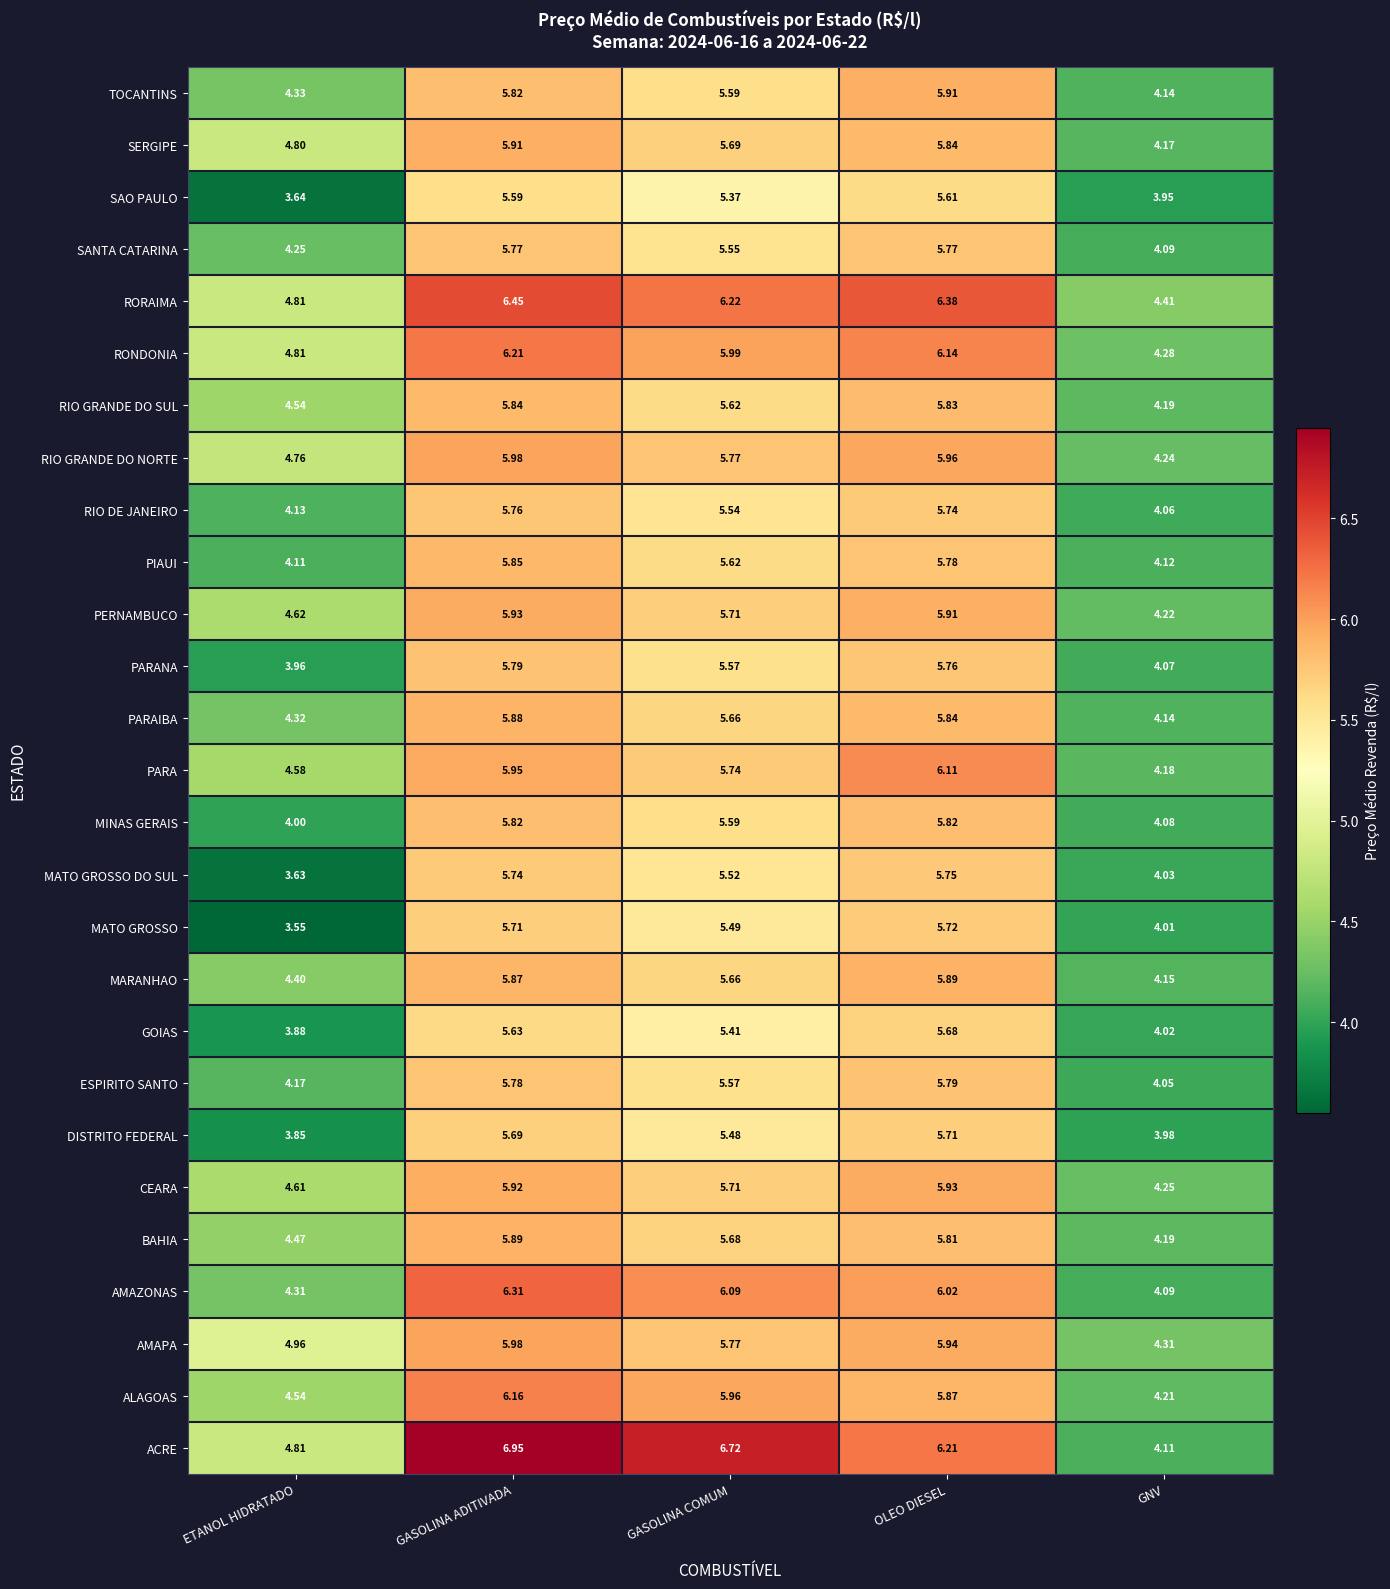

Which series changed the most between OLEO DIESEL and GNV?

ACRE